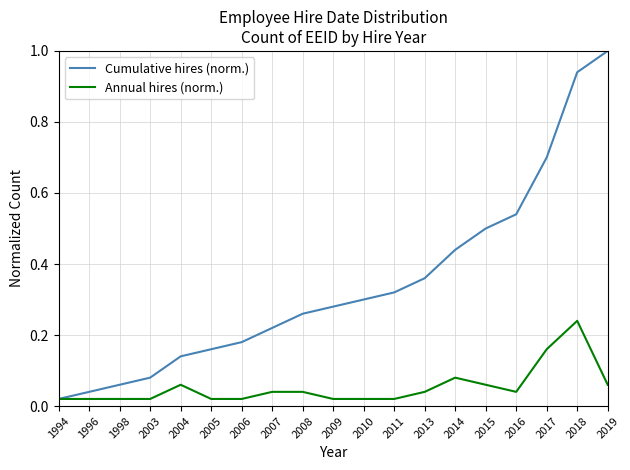

The Cumulative hires (norm.) series shows 0.2 at 2015. True or false?

False